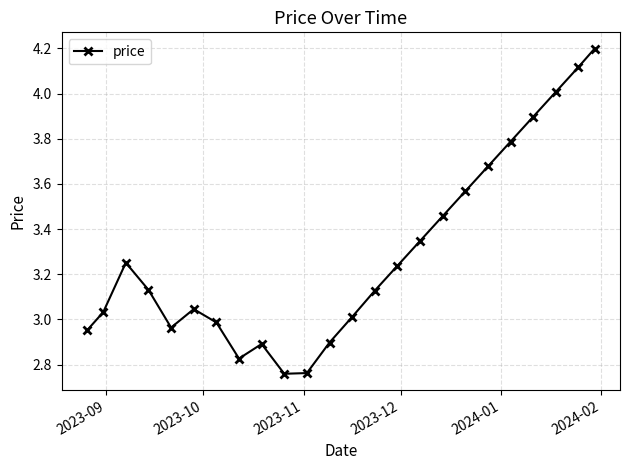

How many data points are less than 3?

8